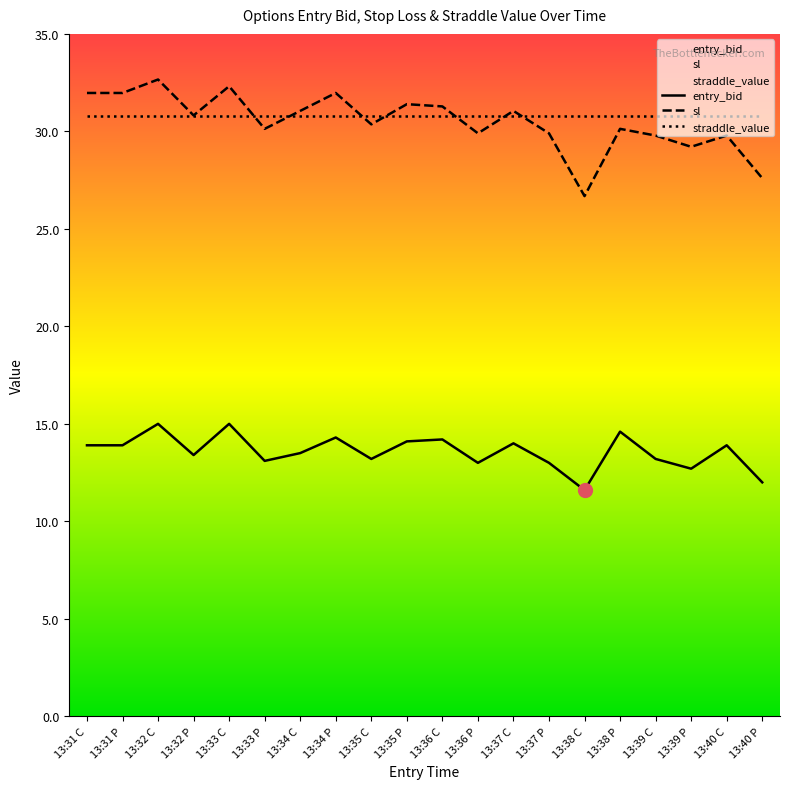

What position from the right is 13:34 P?

13